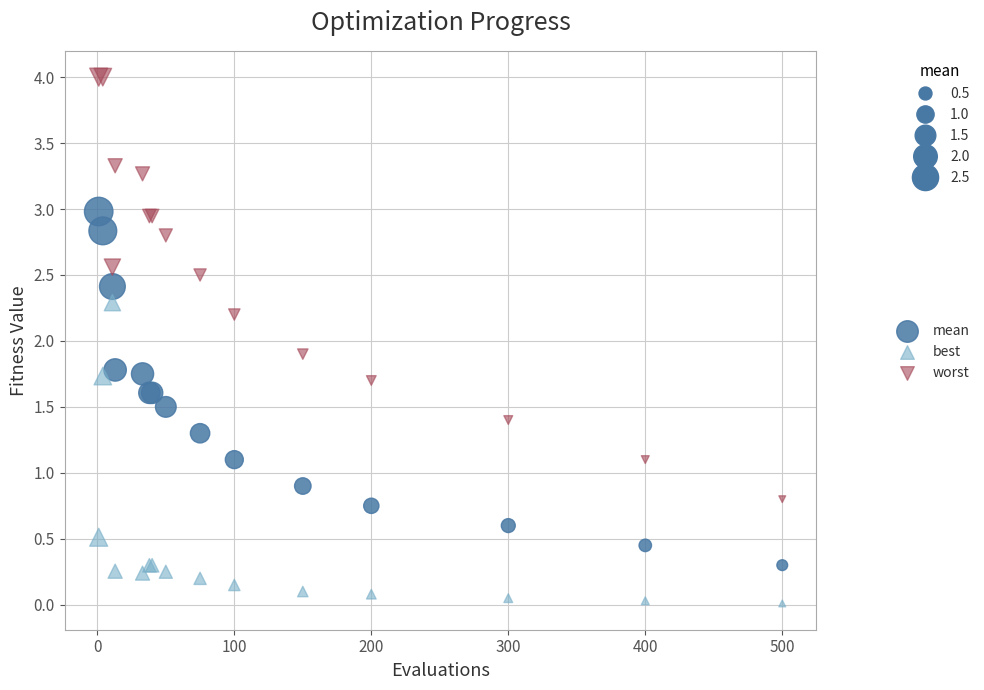

Which series contains the lowest Y value?

best